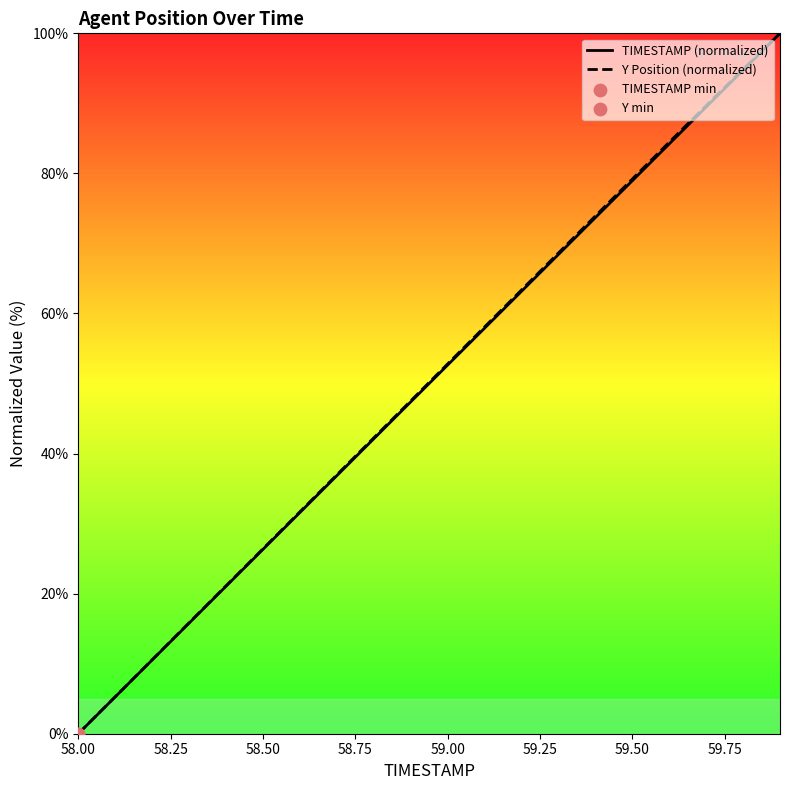

What are all the series names shown in the legend?

TIMESTAMP (normalized), Y Position (normalized)